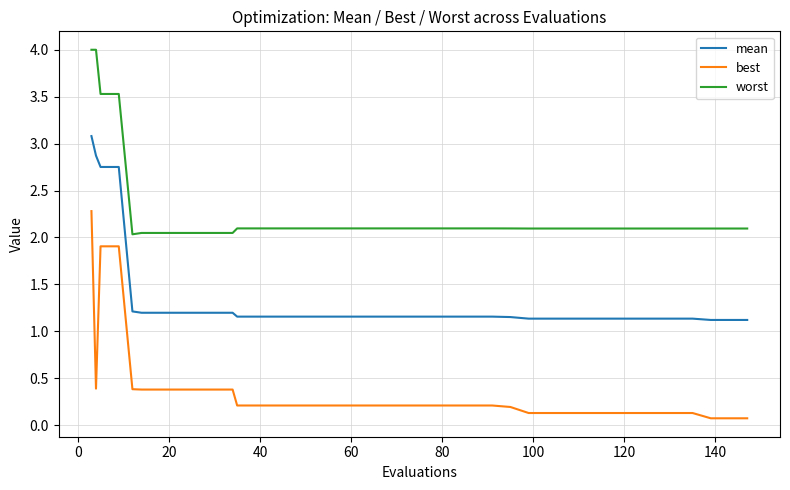

Which series has the largest total across all categories?

worst